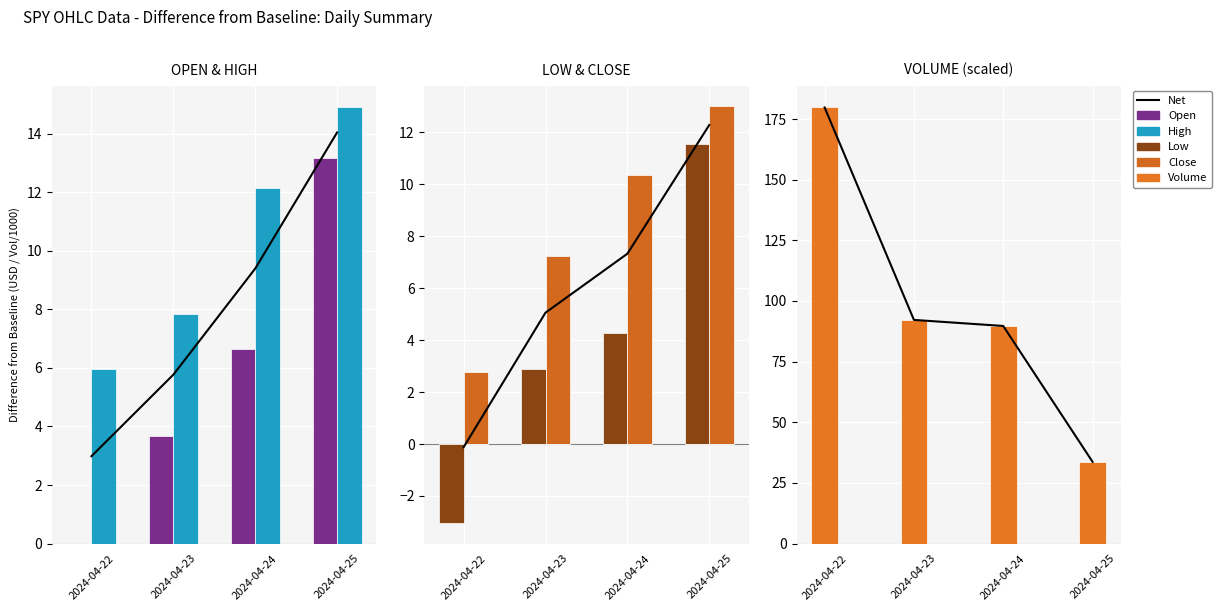

What is the value of the Close bar at the 2nd from the left?

7.2